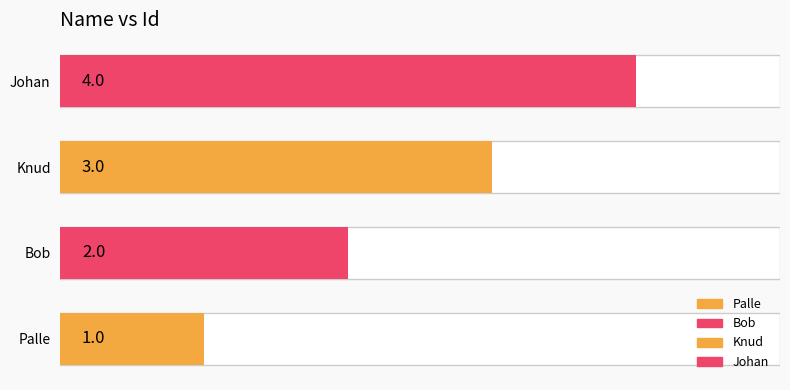

What is the value of the 1st bar from the left?

1